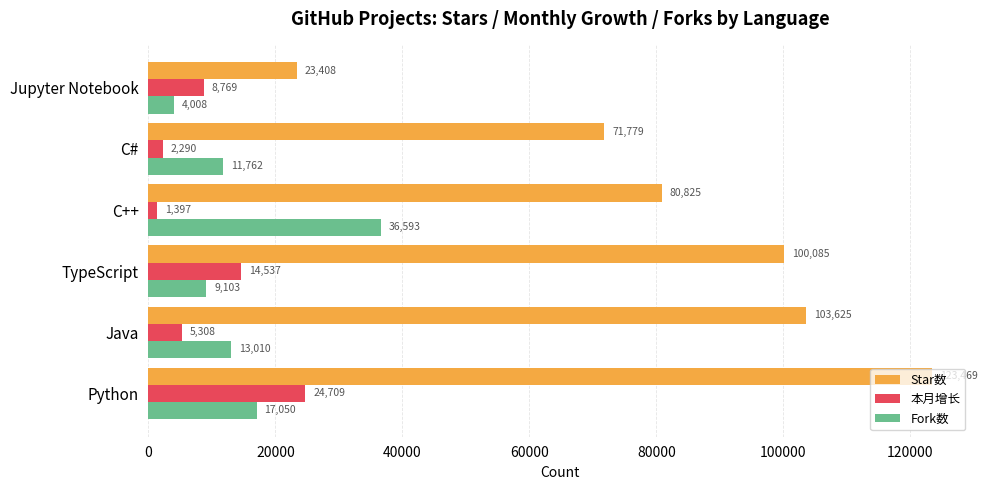

At which label is Fork数 closest to 20300?

Python